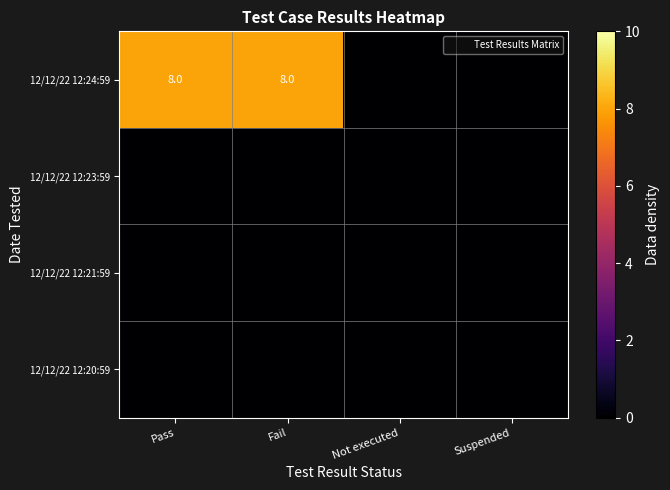

How many data points does each series have?

4